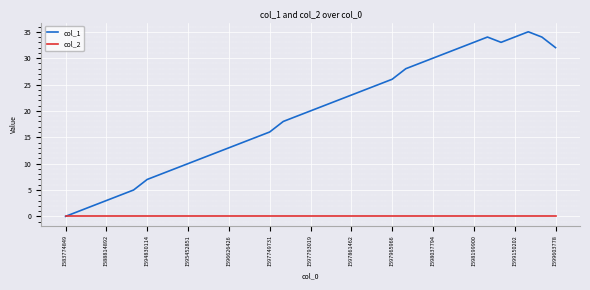

What is the maximum value for col_1?

35